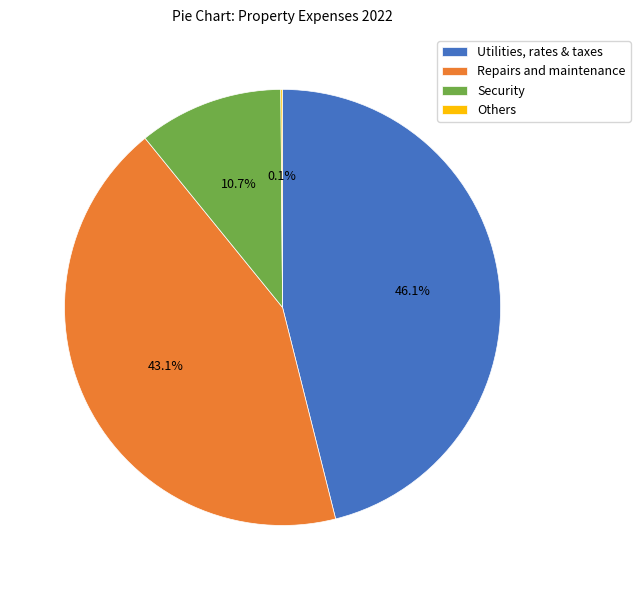

Is there a majority slice in this chart?

No